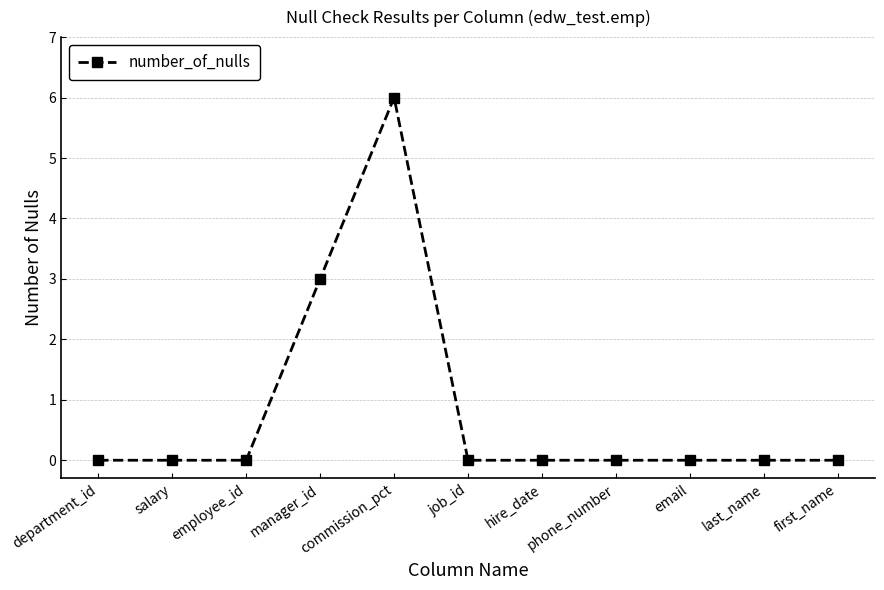

What position from the right is hire_date?

5